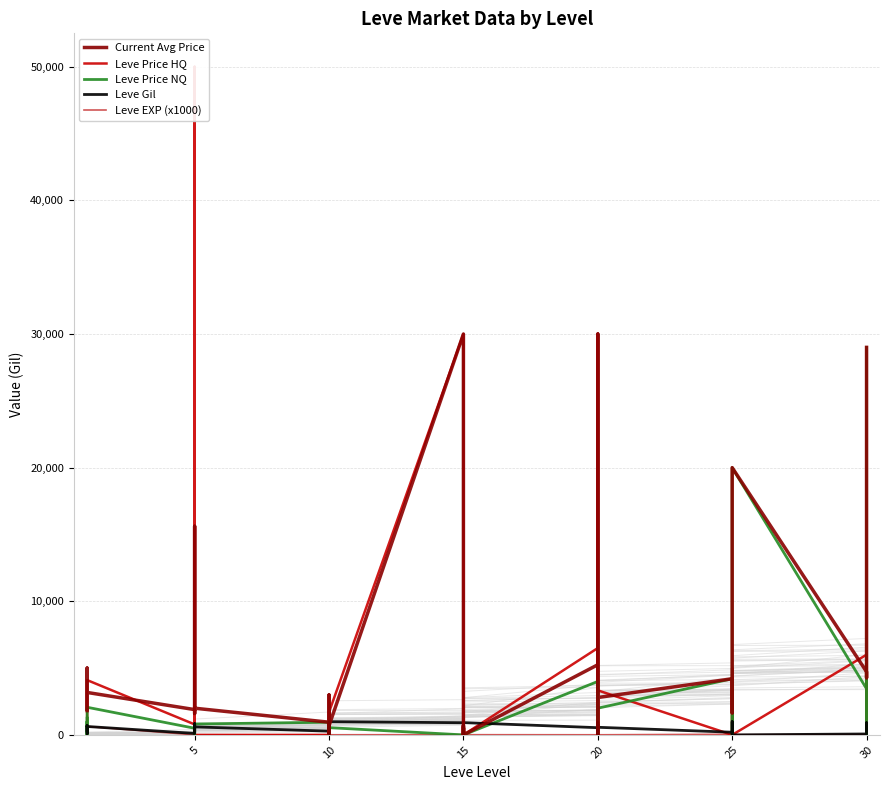

What is the value of the Leve Gil point at the 11th from the left?

112